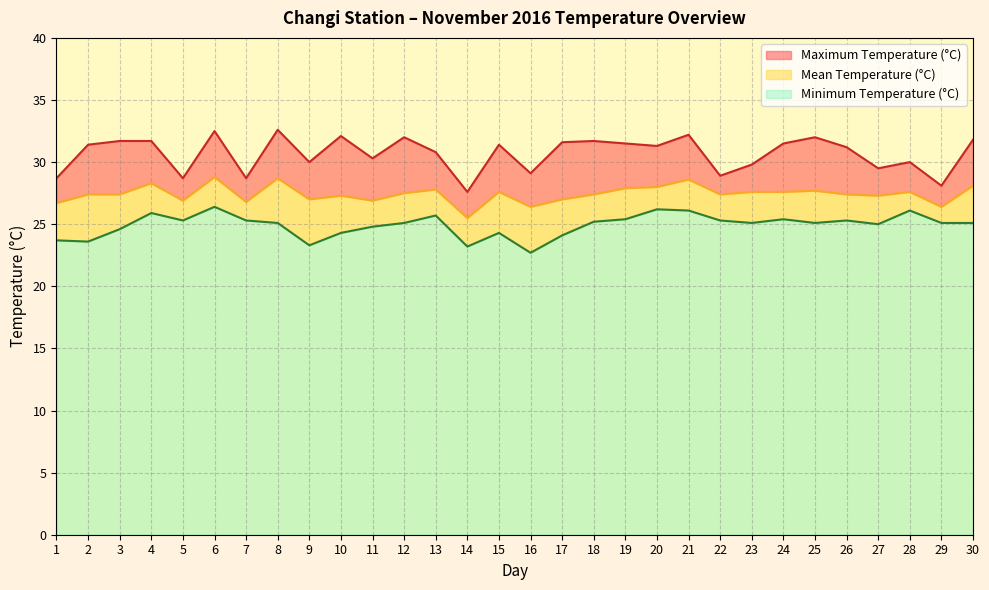

True or false: Mean Temperature (°C) and Maximum Temperature (°C) cross at least once.

False